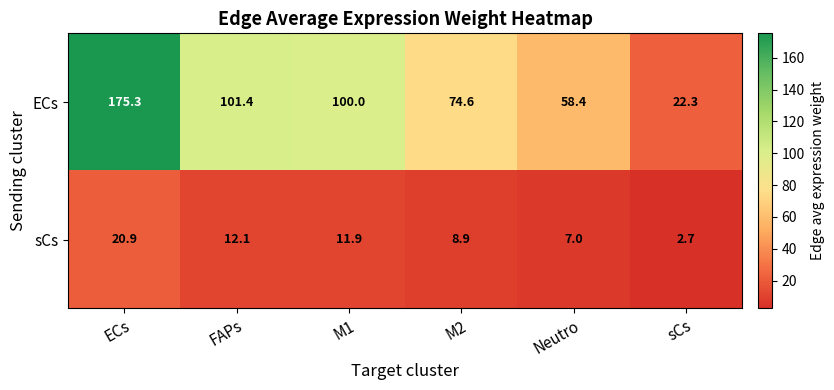

Which category has the lowest value in the sCs series?

sCs